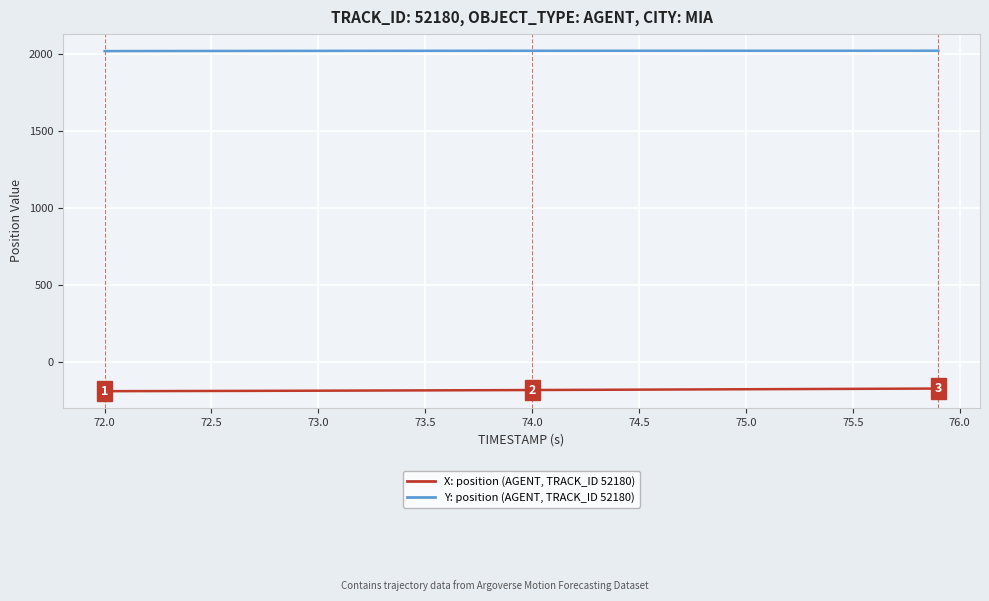

What is the minimum value shown in the chart?

-191.8